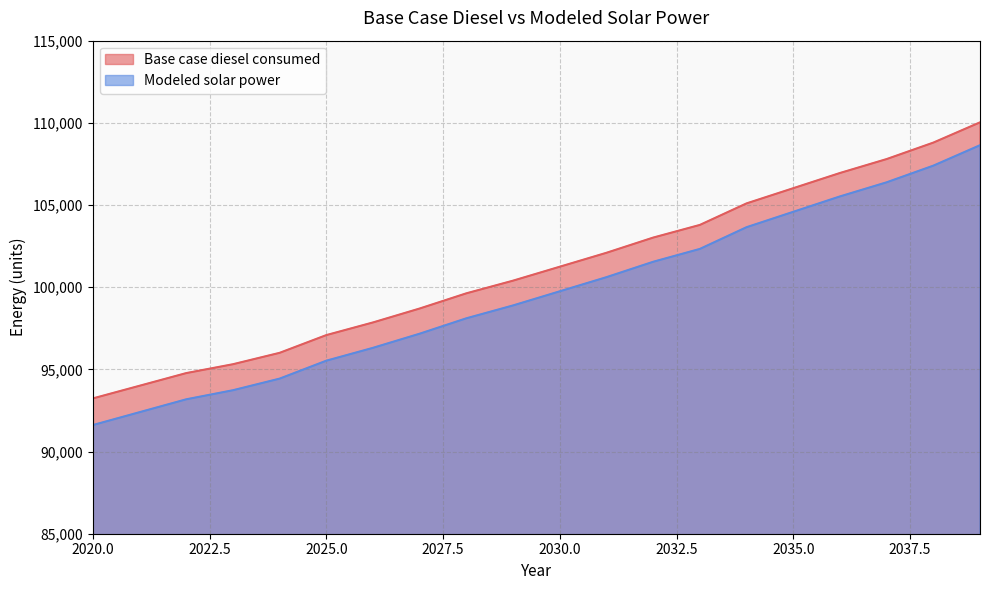

How many data points in Base case diesel consumed are less than 101245?

10